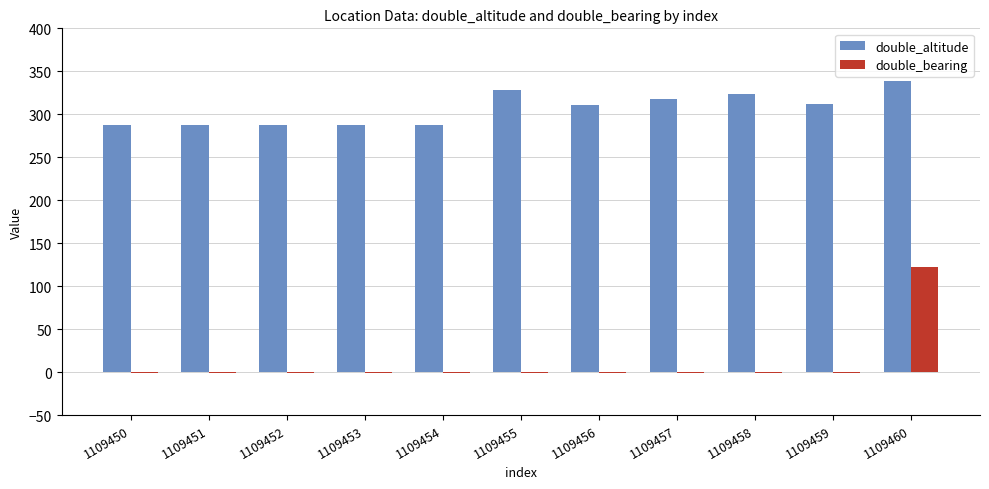

Which series has the largest total across all categories?

double_altitude